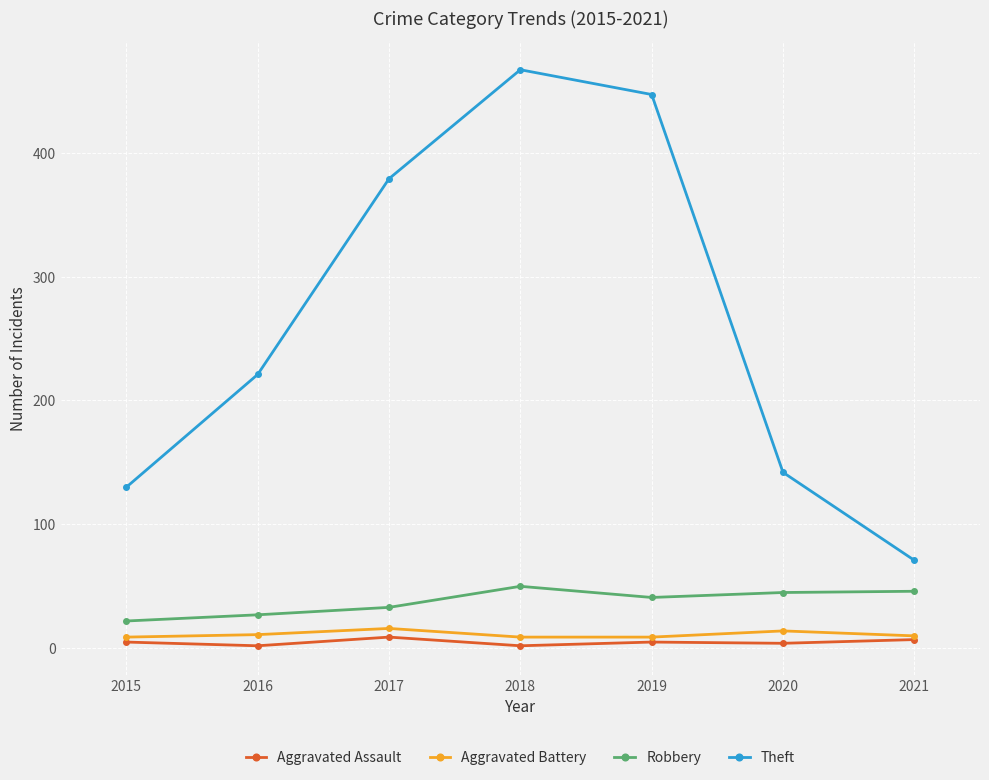

Which series has the largest total across all categories?

Theft